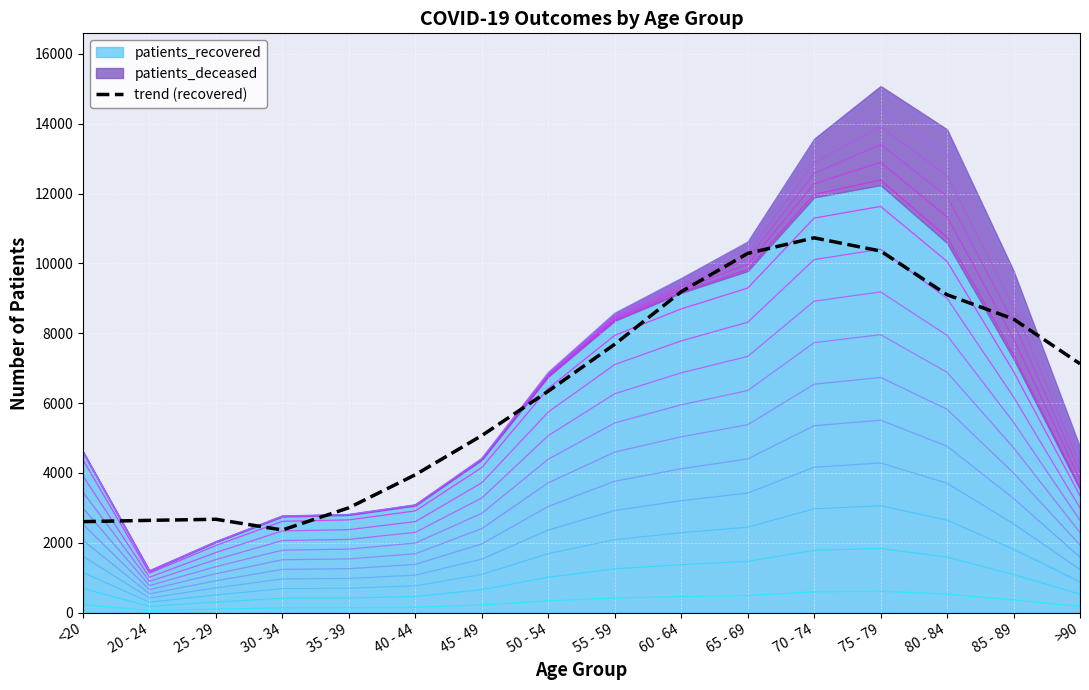

What is the average value?

6346.6